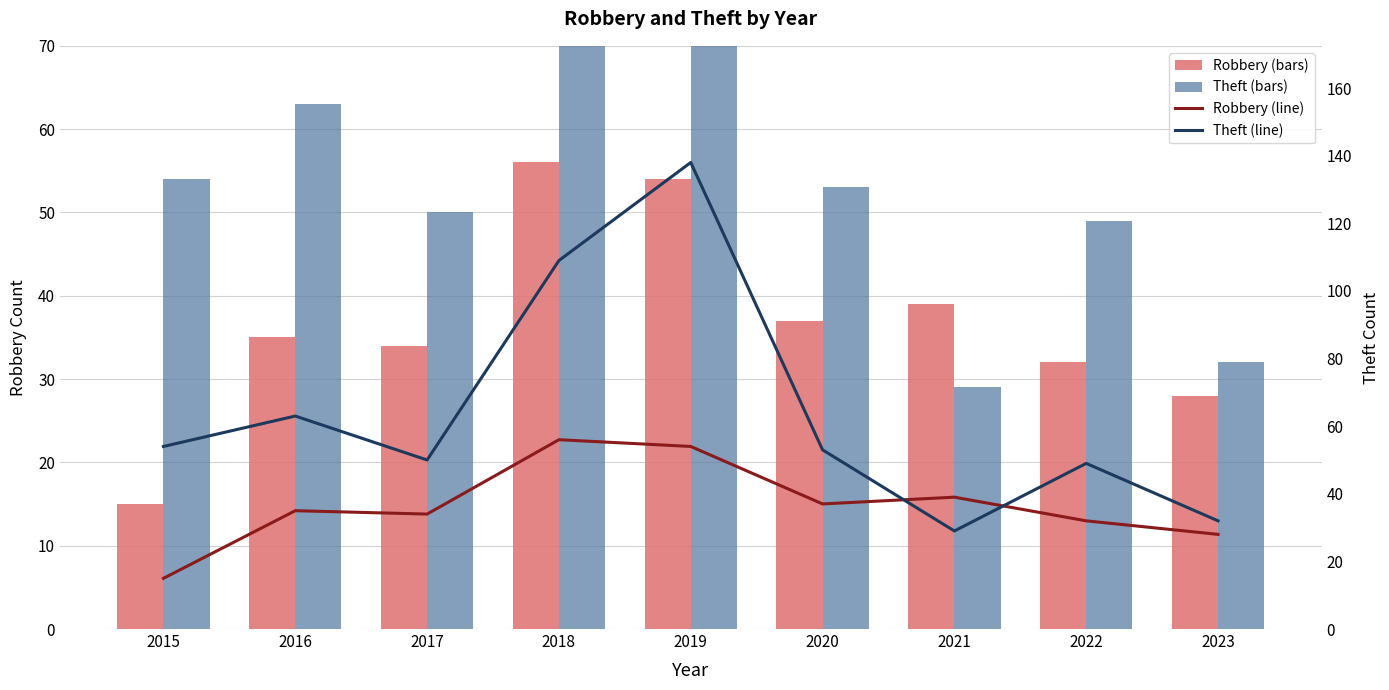

Where does the Robbery (line) series first go above 35?

2018